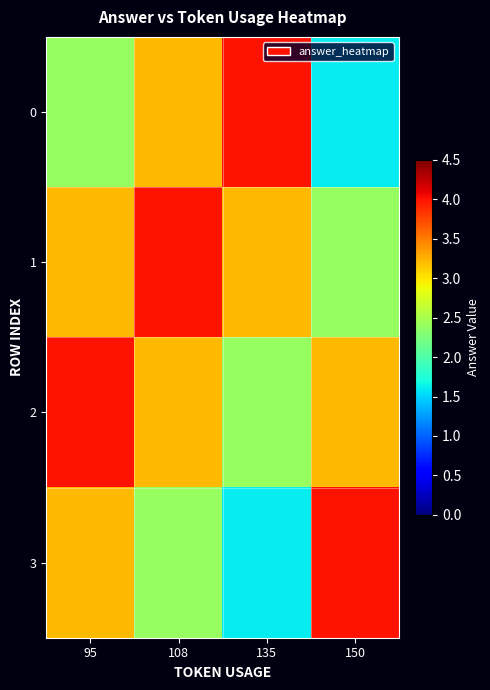

Which series has the largest total across all categories?

1